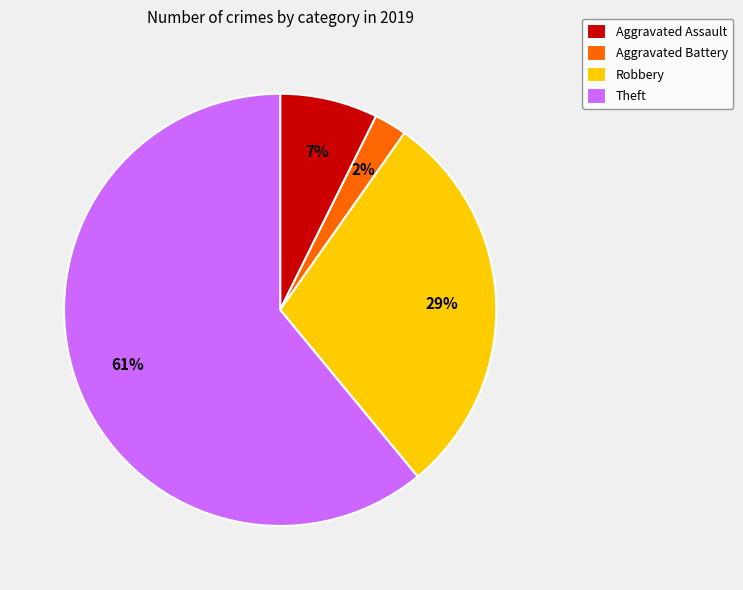

What is the largest slice in the pie chart?

Theft